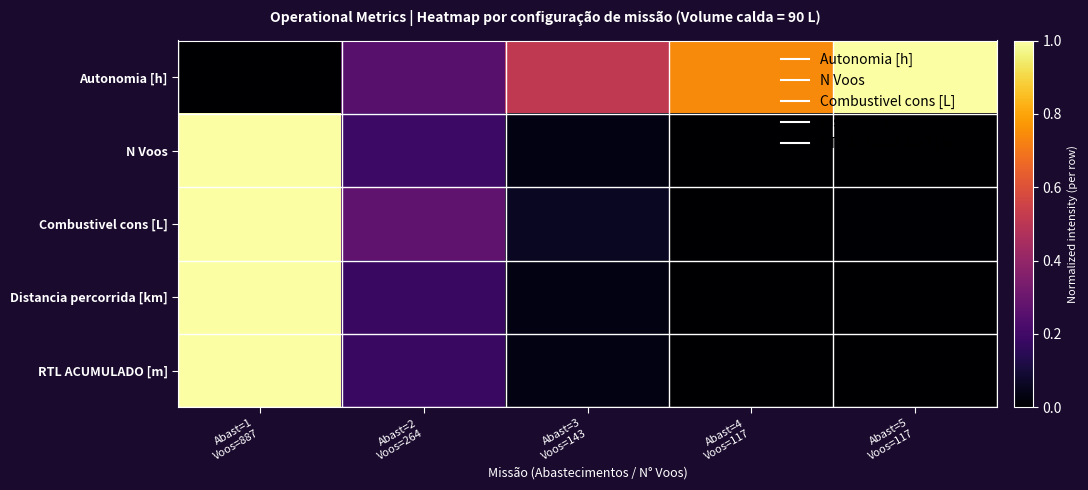

Reading left to right, extract all data points from this chart.

Autonomia [h]: Abast=1
Voos=887=0.0	Abast=2
Voos=264=0.3	Abast=3
Voos=143=0.5	Abast=4
Voos=117=0.7	Abast=5
Voos=117=1.0
N Voos: Abast=1
Voos=887=1.0	Abast=2
Voos=264=0.2	Abast=3
Voos=143=0.0	Abast=4
Voos=117=0.0	Abast=5
Voos=117=0.0
Combustivel cons [L]: Abast=1
Voos=887=1.0	Abast=2
Voos=264=0.3	Abast=3
Voos=143=0.1	Abast=4
Voos=117=0.0	Abast=5
Voos=117=0.0
Distancia percorrida [km]: Abast=1
Voos=887=1.0	Abast=2
Voos=264=0.2	Abast=3
Voos=143=0.0	Abast=4
Voos=117=0.0	Abast=5
Voos=117=0.0
RTL ACUMULADO [m]: Abast=1
Voos=887=1.0	Abast=2
Voos=264=0.2	Abast=3
Voos=143=0.0	Abast=4
Voos=117=0.0	Abast=5
Voos=117=0.0